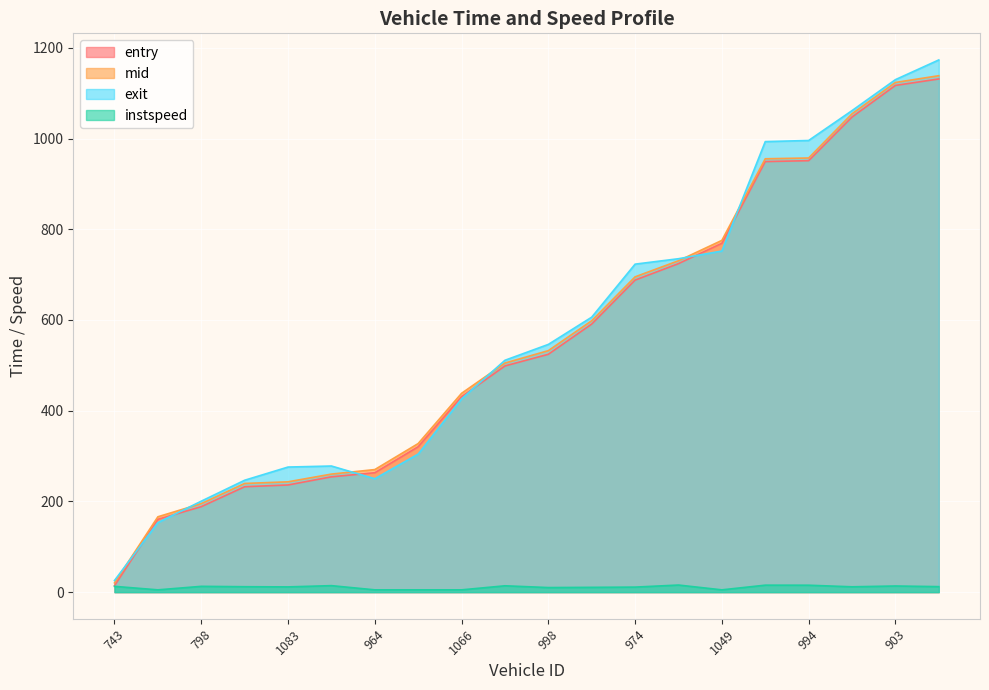

Which series ends up on top after the final intersection of exit and mid?

exit